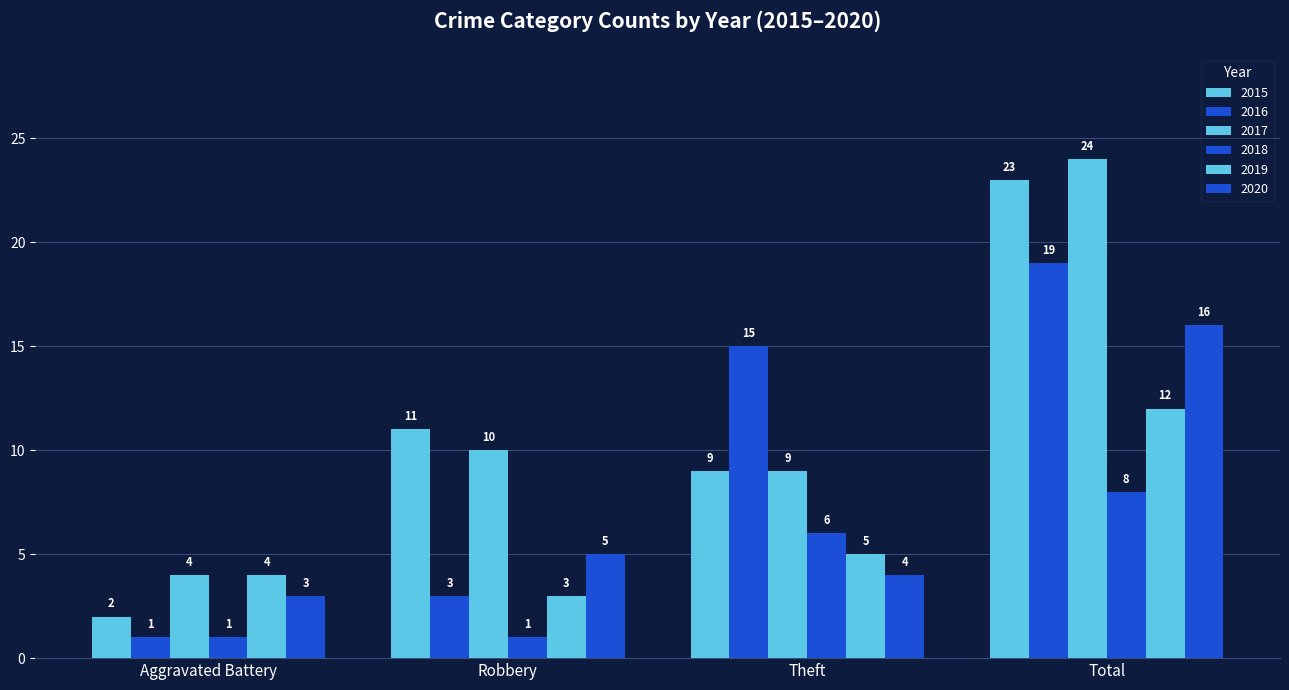

How many categories are shown in the chart?

4